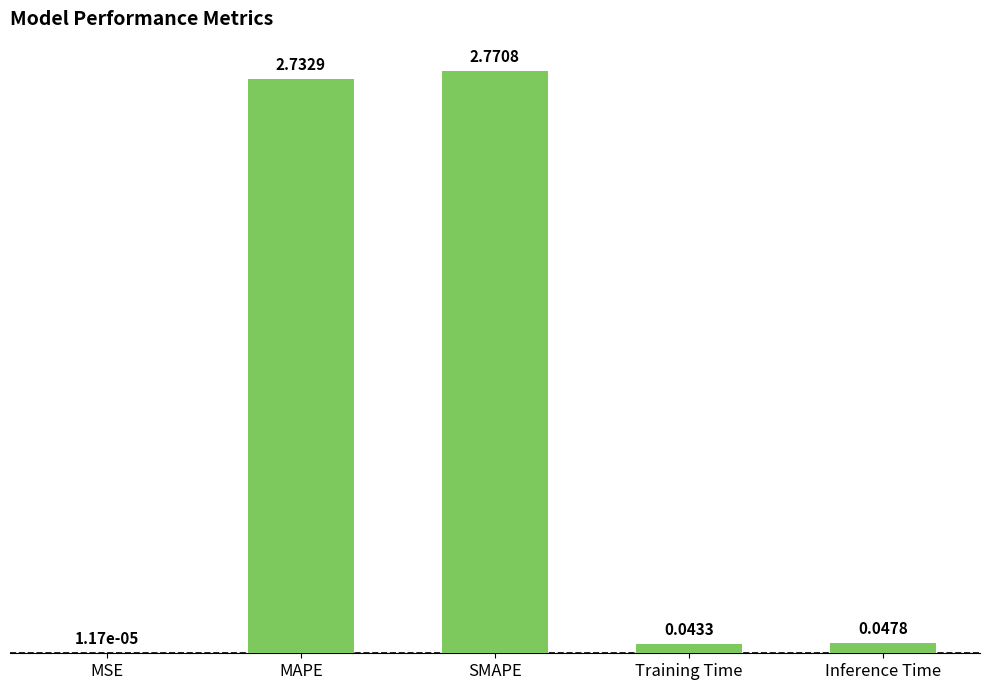

Which has a higher value, Training Time or Inference Time?

Inference Time